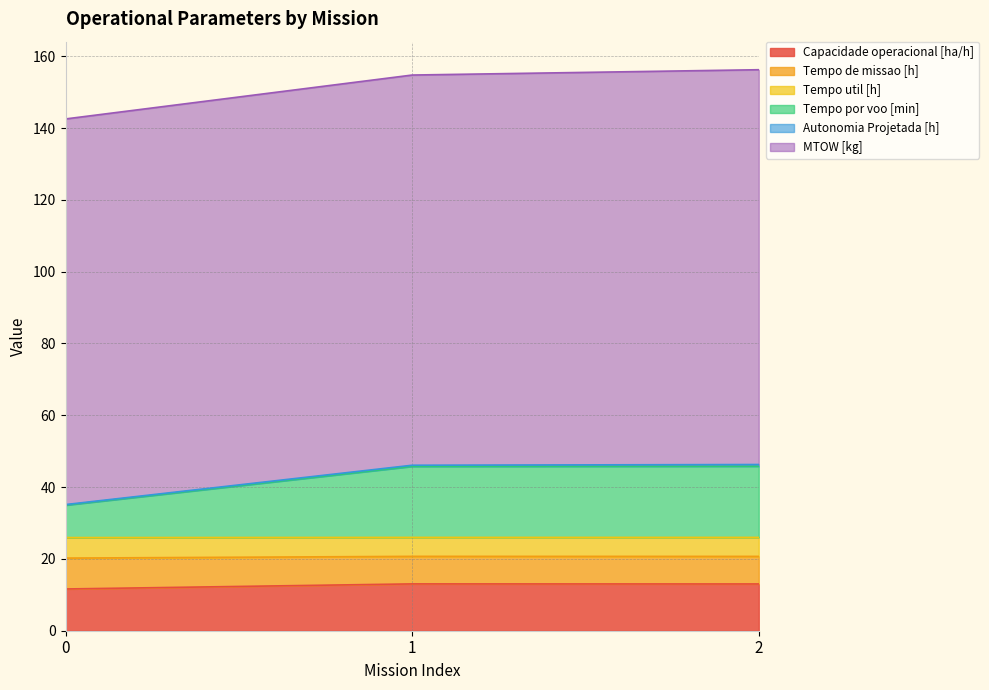

Does the chart have visible grid lines?

Yes